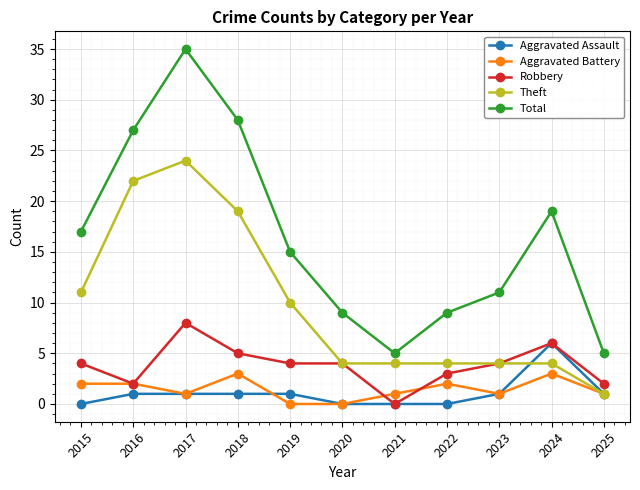

Reading right to left, what are all the values shown in this chart?

Aggravated Assault: 2025=1	2024=6	2023=1	2022=0	2021=0	2020=0	2019=1	2018=1	2017=1	2016=1	2015=0
Aggravated Battery: 2025=1	2024=3	2023=1	2022=2	2021=1	2020=0	2019=0	2018=3	2017=1	2016=2	2015=2
Robbery: 2025=2	2024=6	2023=4	2022=3	2021=0	2020=4	2019=4	2018=5	2017=8	2016=2	2015=4
Theft: 2025=1	2024=4	2023=4	2022=4	2021=4	2020=4	2019=10	2018=19	2017=24	2016=22	2015=11
Total: 2025=5	2024=19	2023=11	2022=9	2021=5	2020=9	2019=15	2018=28	2017=35	2016=27	2015=17